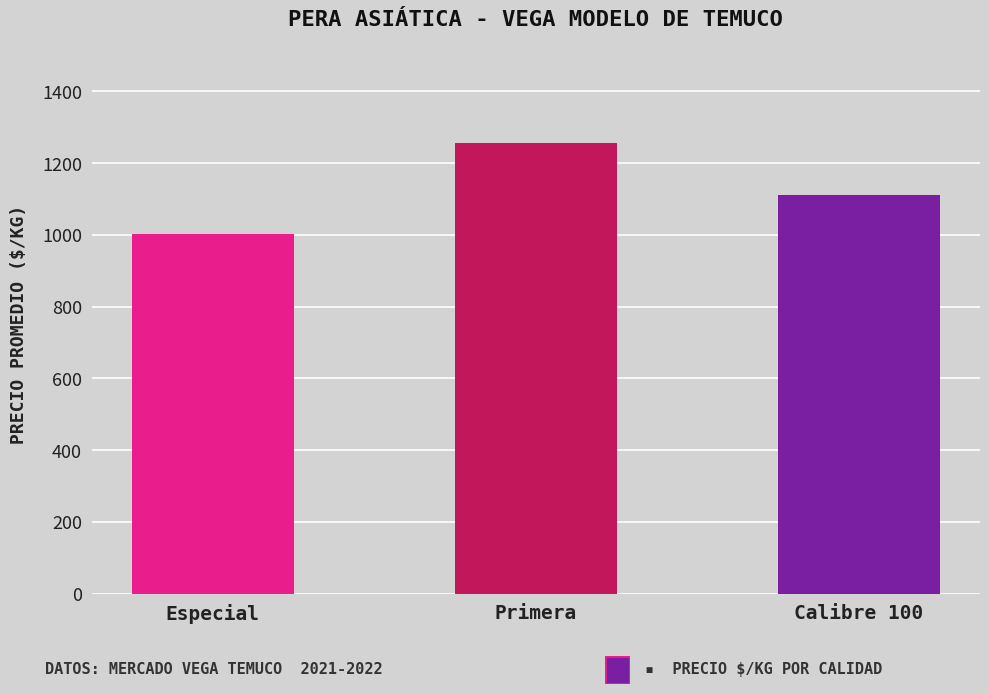

What is the label of the 3rd bar from the right?

Especial